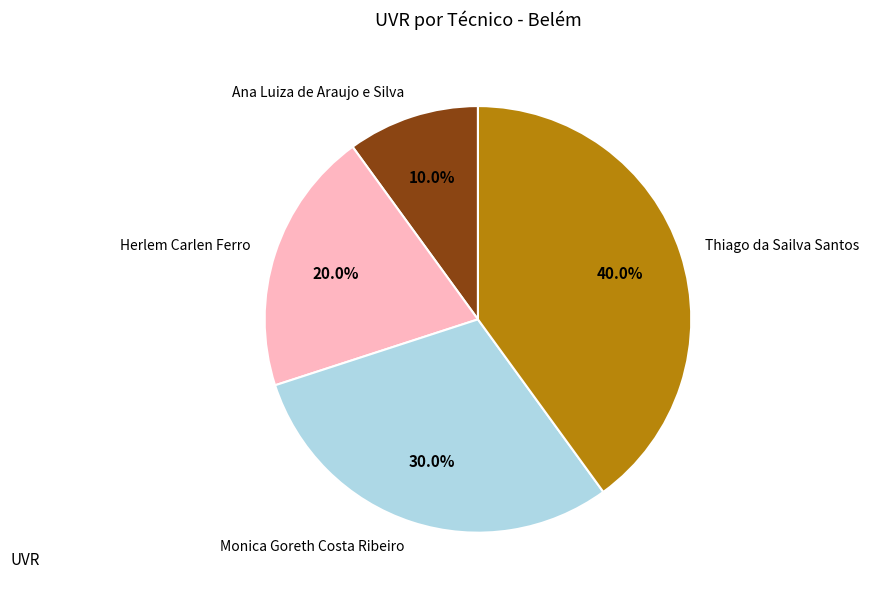

To the nearest percent, what is the difference between the Thiago da Sailva Santos and Ana Luiza de Araujo e Silva slice percentages?

30%